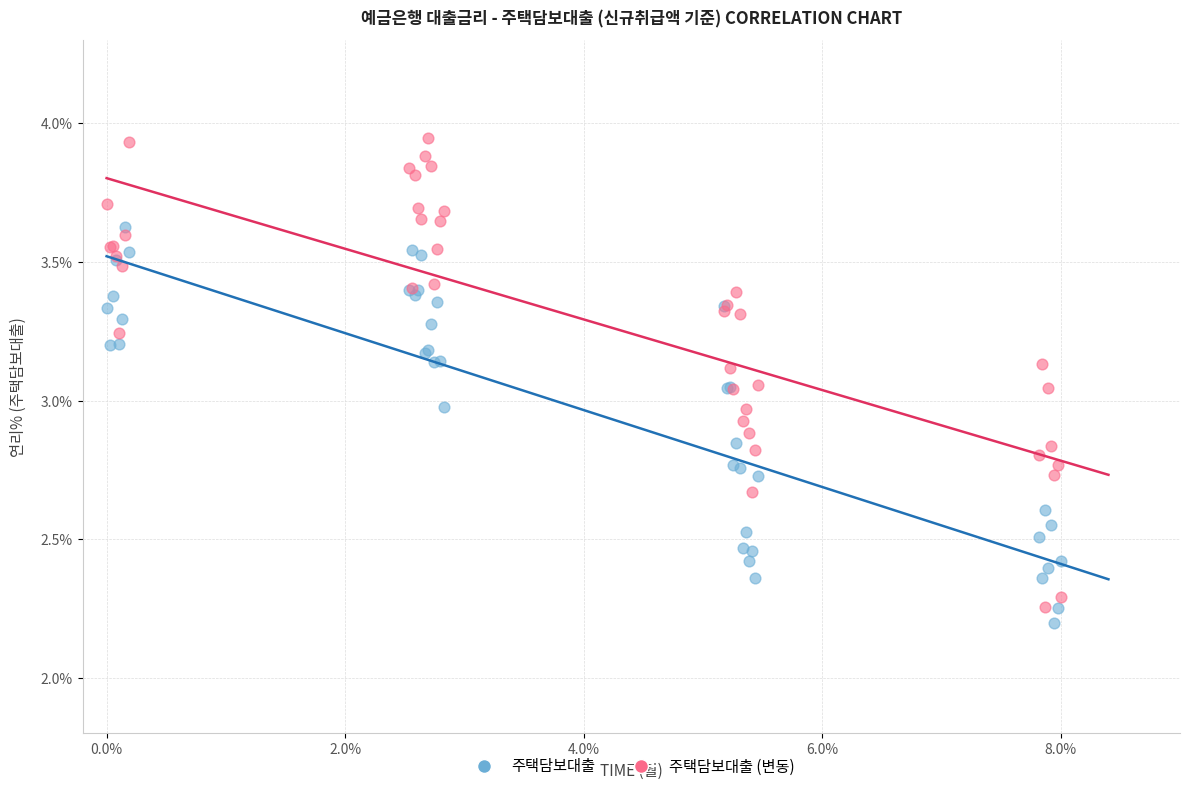

Which series reaches the maximum Y coordinate?

주택담보대출 (변동)